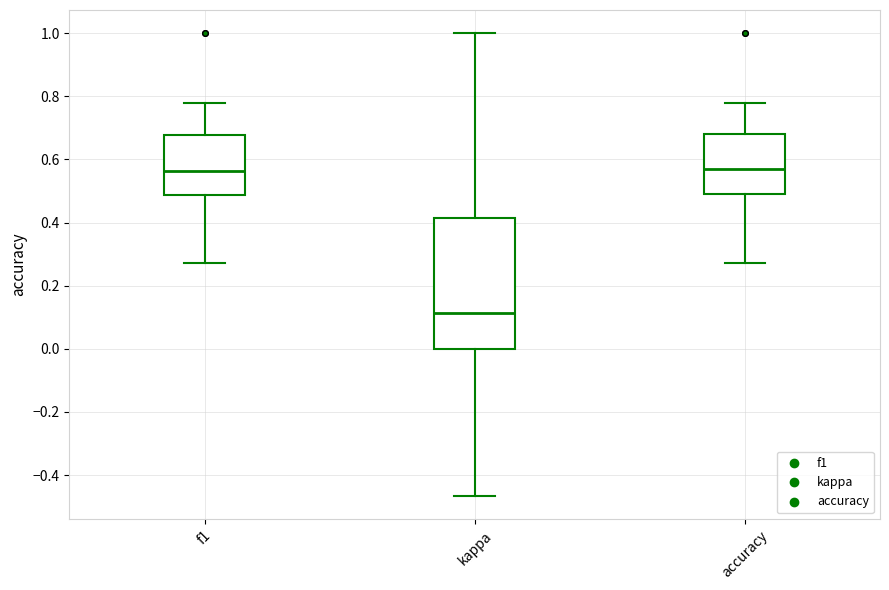

Where does the median line of the box for accuracy sit on the y-axis? The values are not printed on the chart, so give them approximately, as read against the axis.

0.56